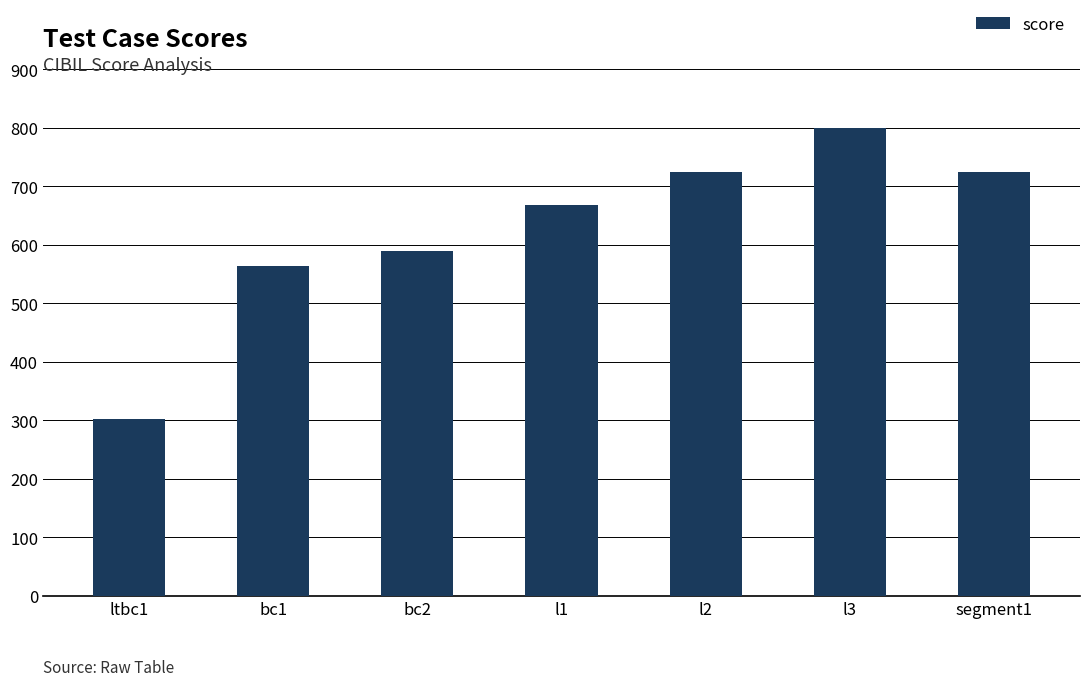

Count the number of categories in the chart.

7